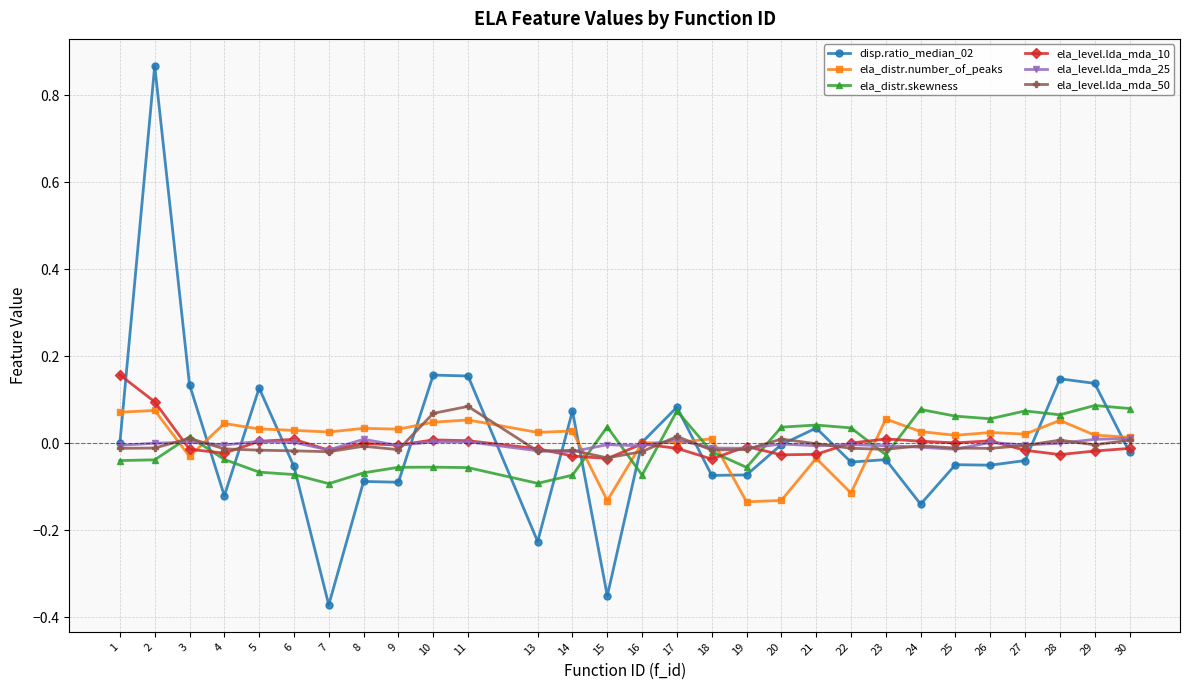

The value of ela_level.lda_mda_10 at 16 is -0.0. True or false?

True